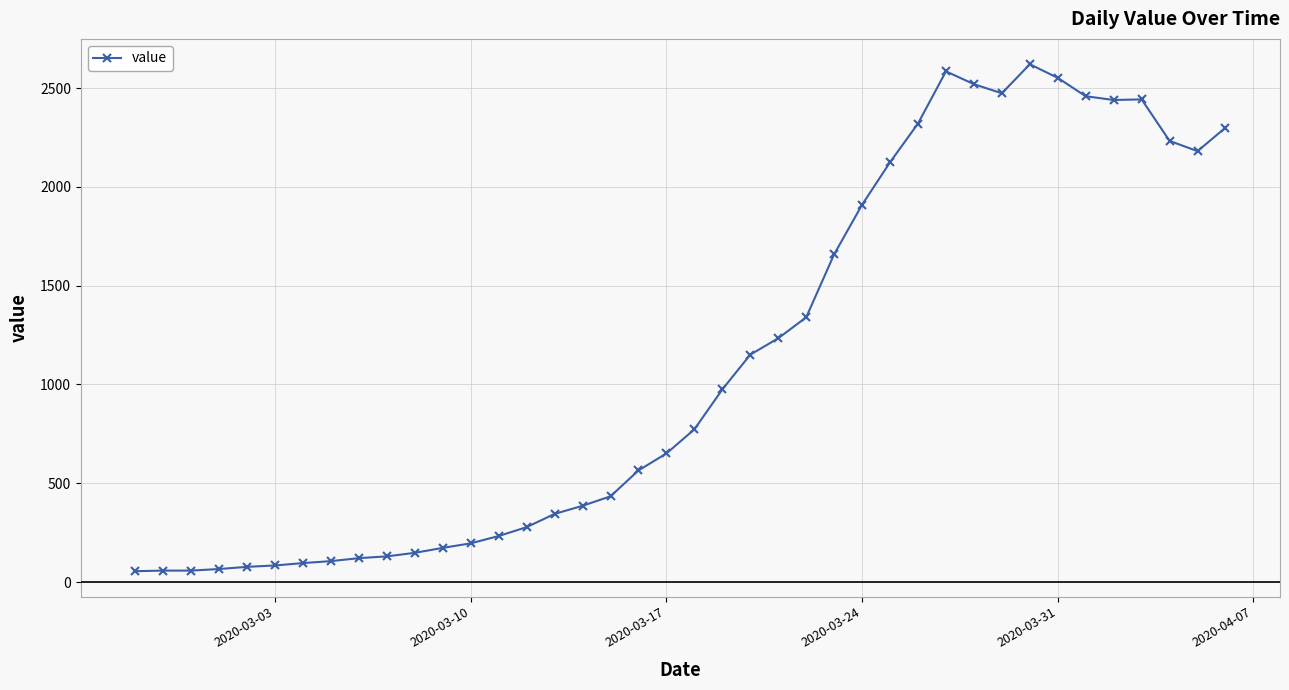

What is the value of the 13th point from the left?

196